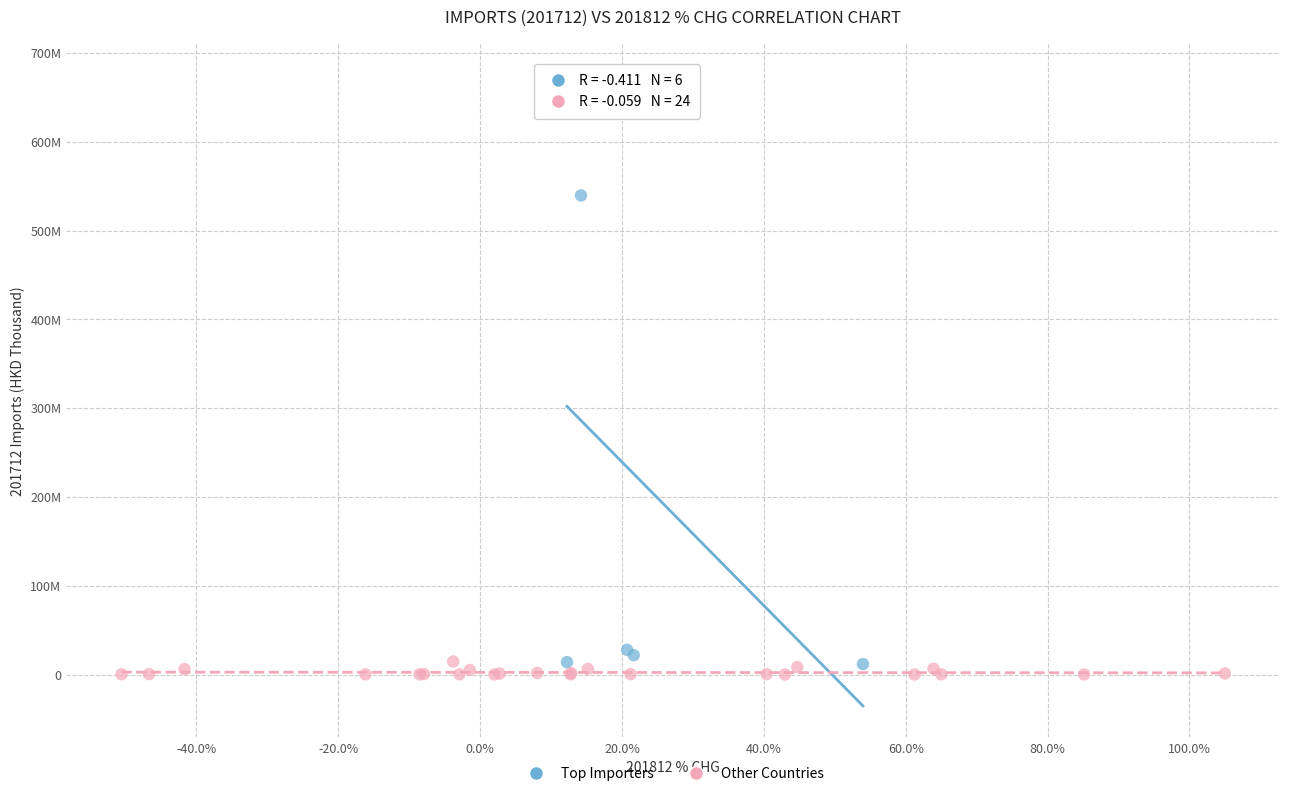

Which series reaches the maximum Y coordinate?

Top Importers